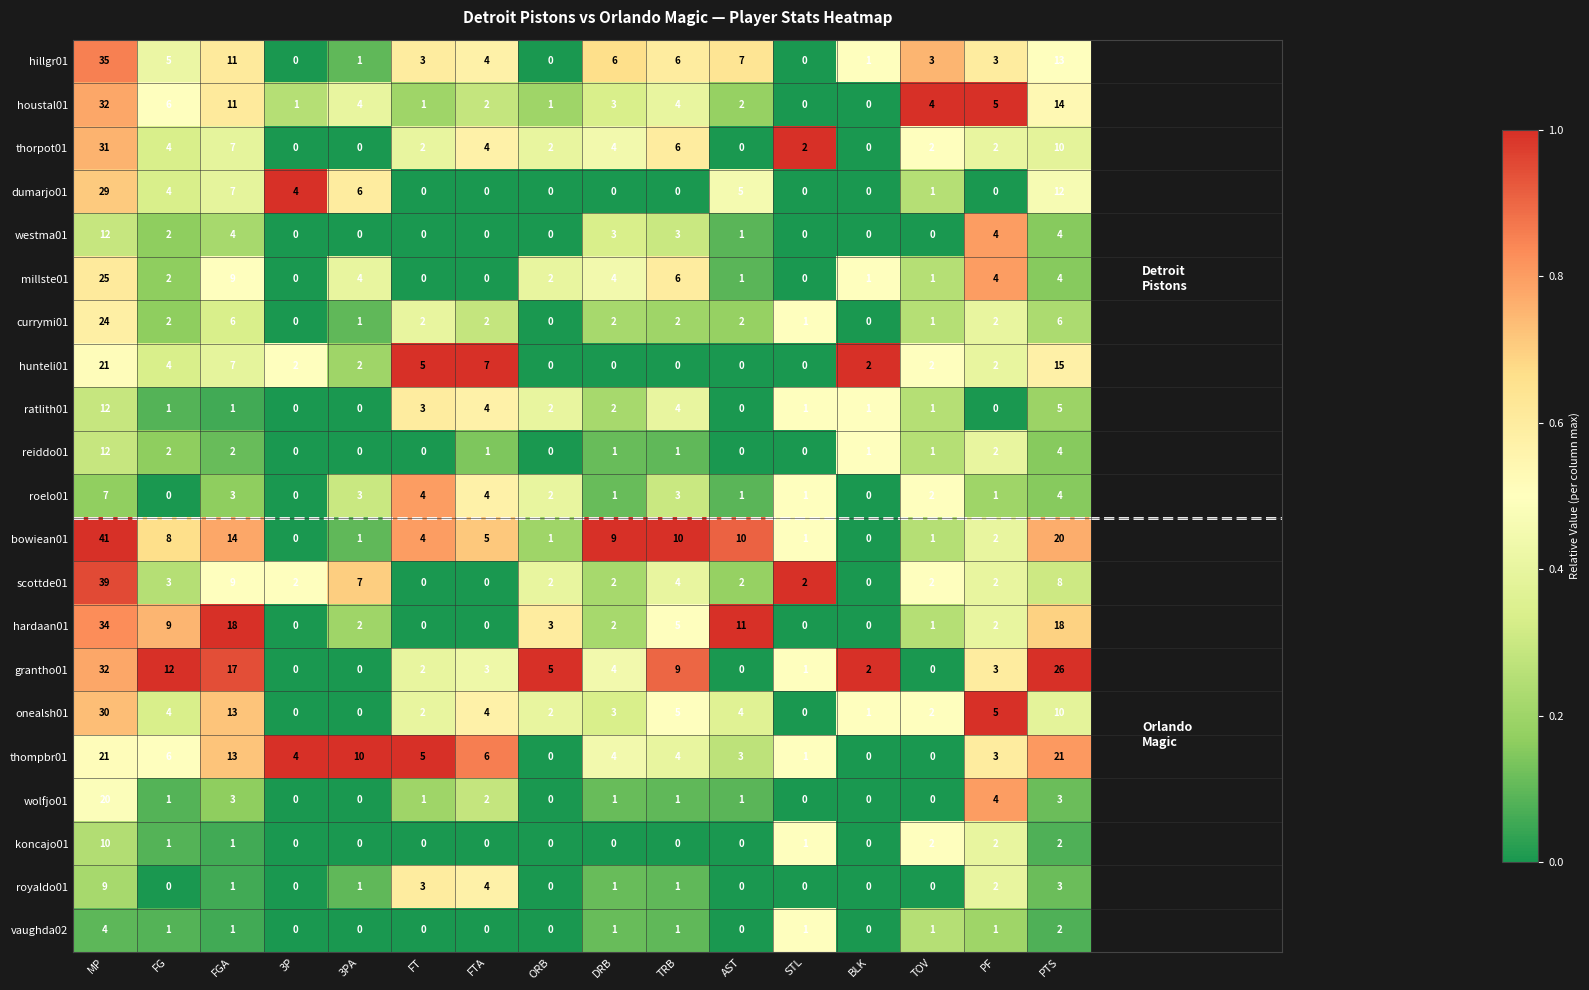

How many values in millste01 are above zero?

12